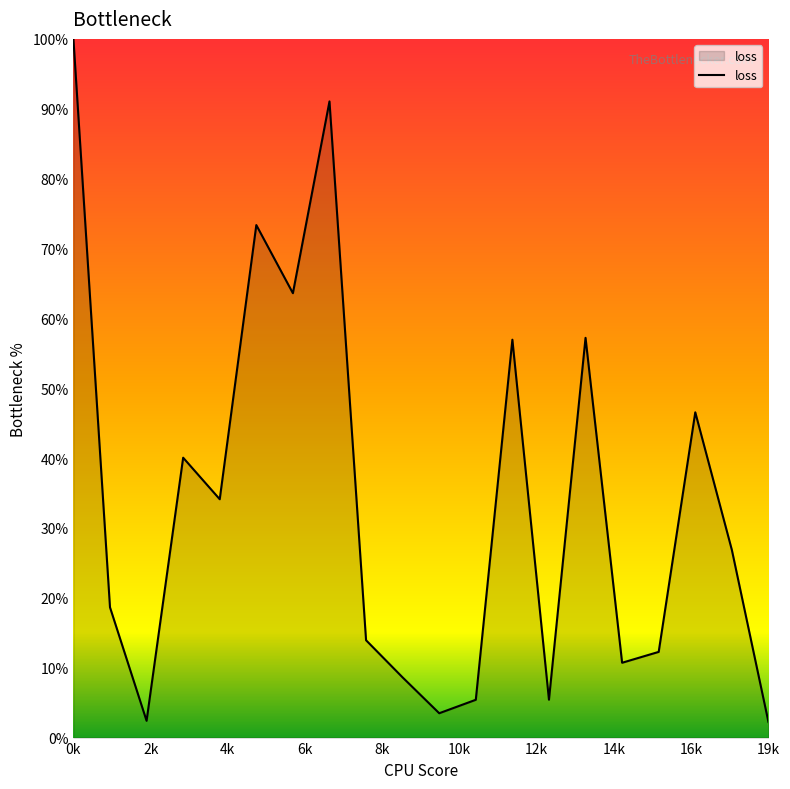

True or false: there are more than 1 points higher than both neighbors.

True